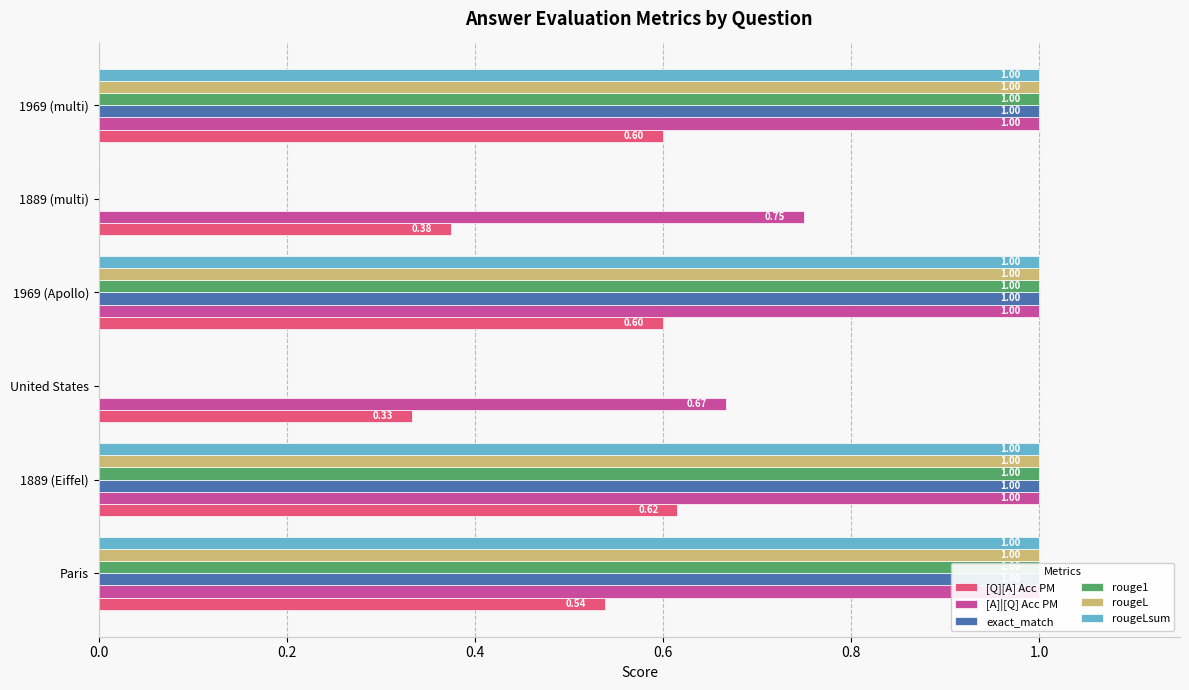

What is the value of the rouge1 bar at the 2nd from the left?

1.0